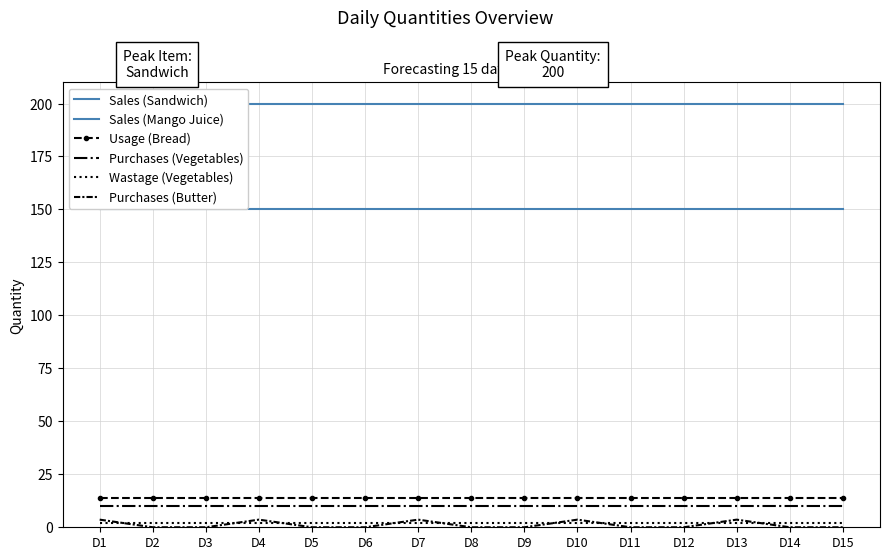

At how many categories does at least one series exceed 86?

15